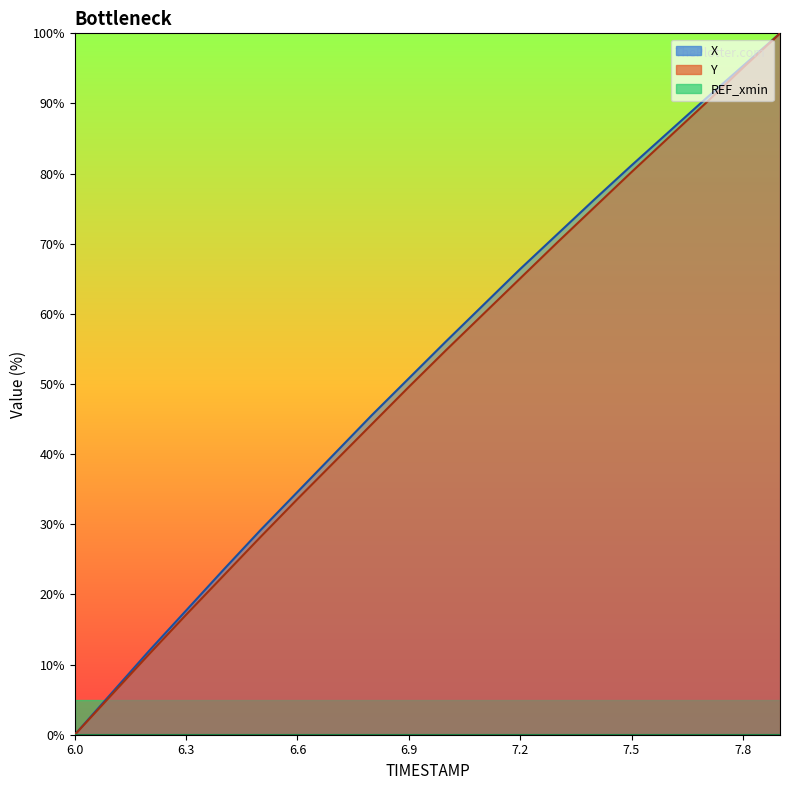

What is the value of the Y point at the 20th from the left?

100.0